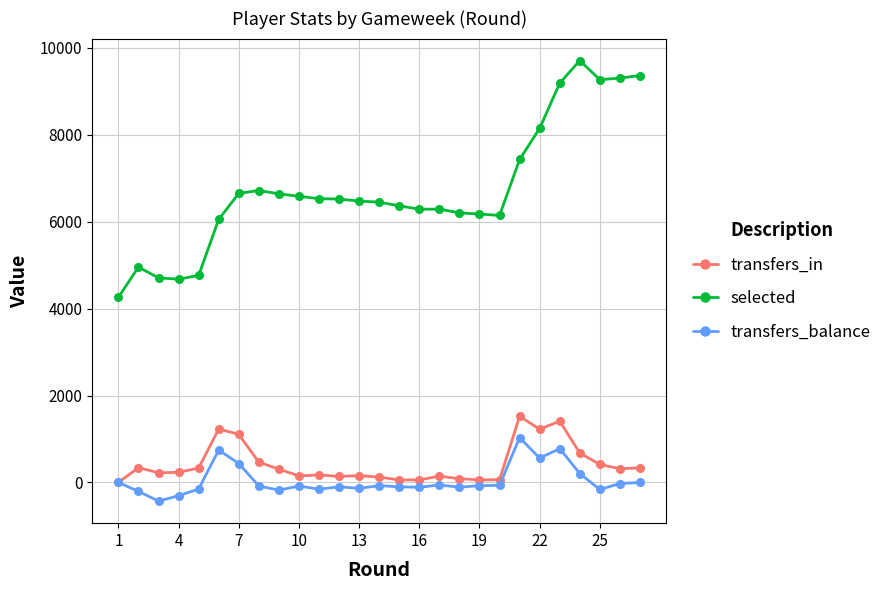

Which series has the largest total across all categories?

selected